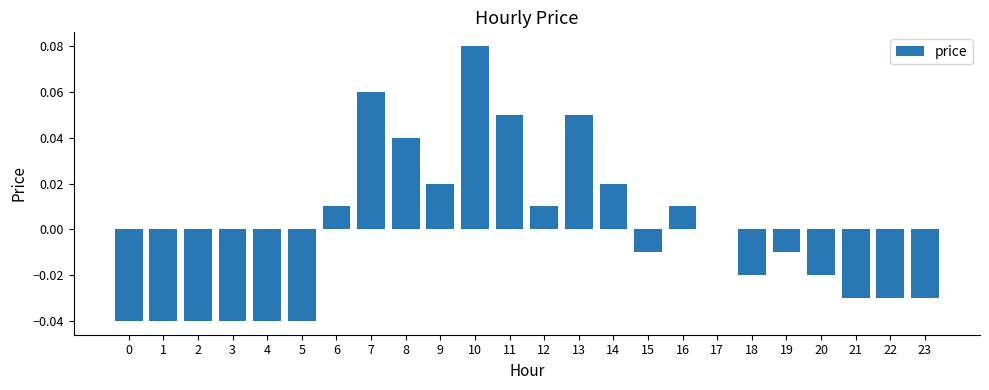

At which category does the chart reach its peak across all series?

10